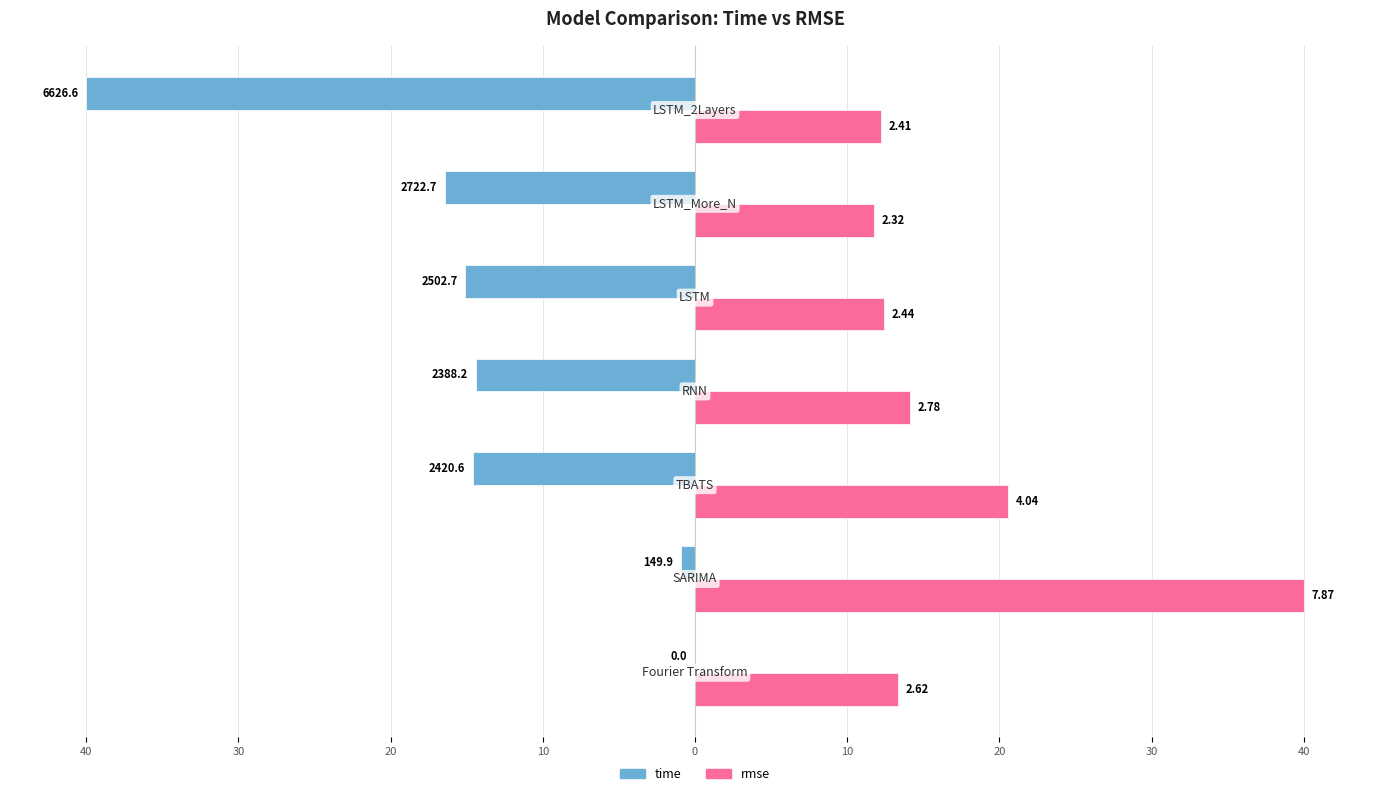

What are all the series names shown in the legend?

time, rmse